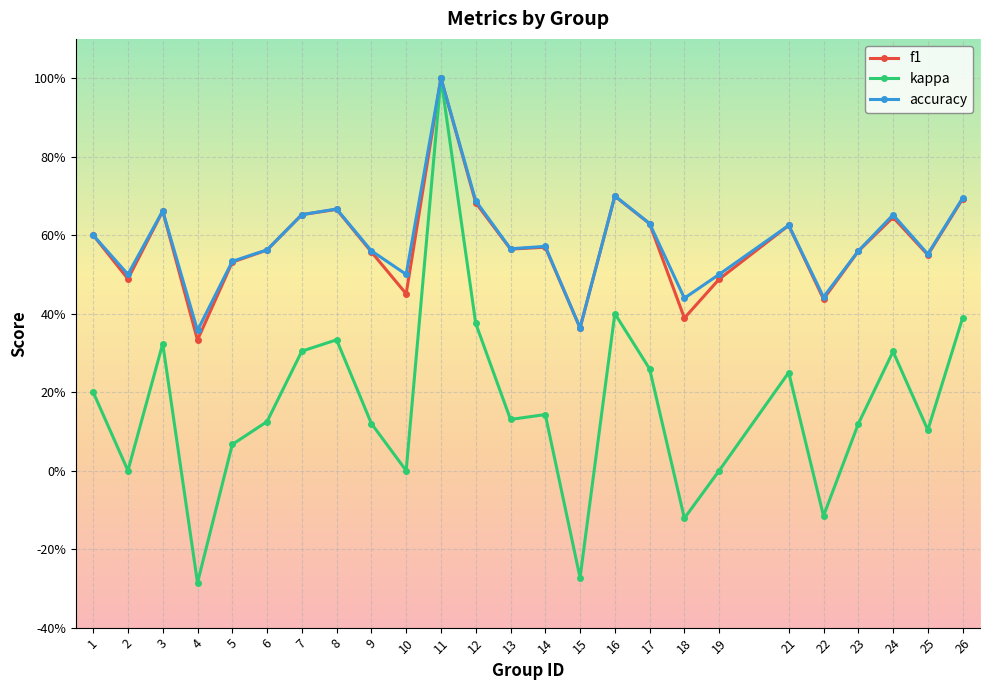

At which category does kappa reach its first local valley?

2